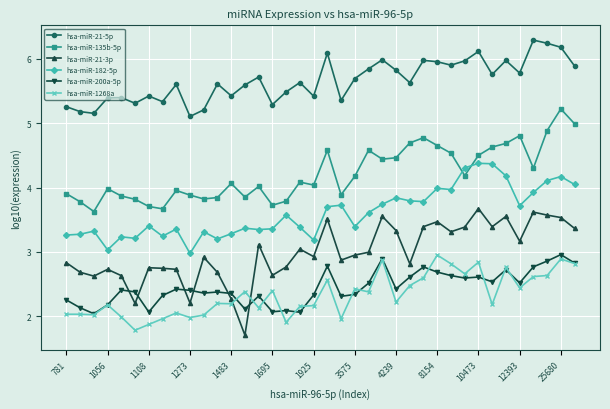

What is the highest value of the hsa-miR-182-5p series?

4.4